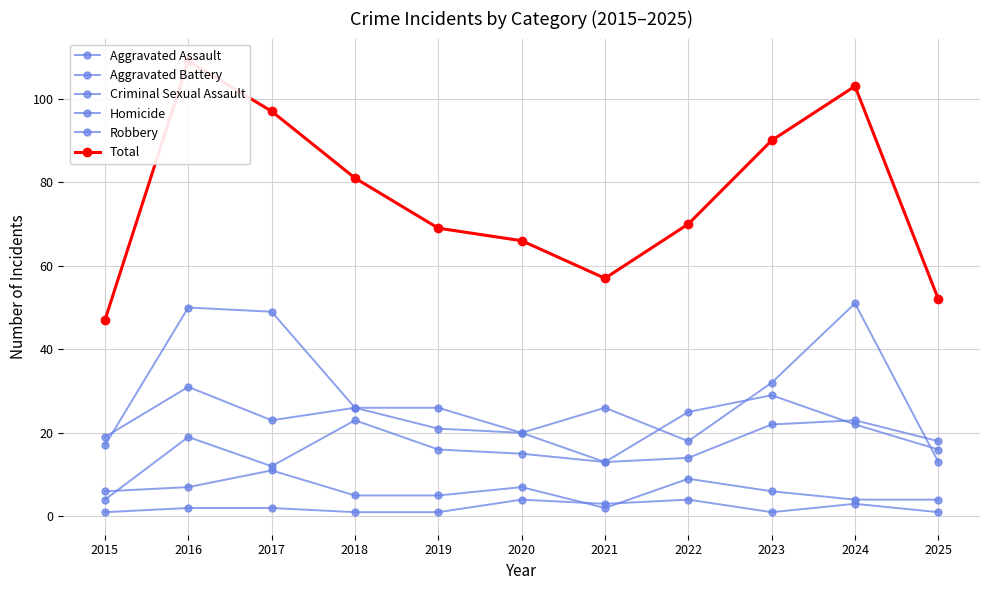

Between 2015 and 2025, which series saw the biggest shift?

Aggravated Assault